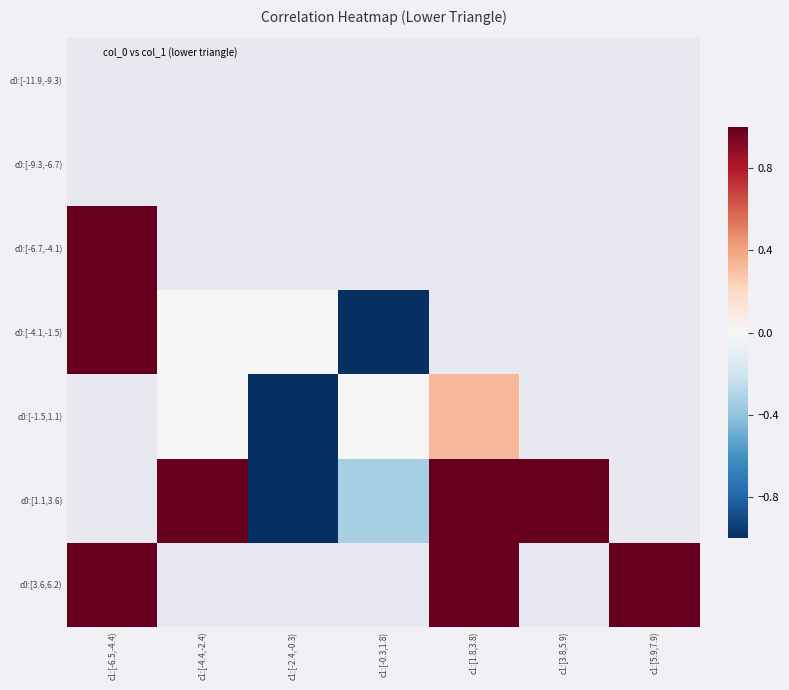

Is the value of c0:[-4.1,-1.5) at c1:[-4.4,-2.4) greater than the value of c0:[-6.7,-4.1) at c1:[1.8,3.8)?

No